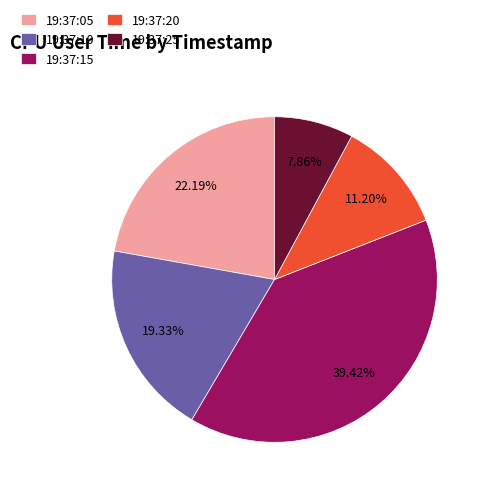

To the nearest percent, what is the difference between the largest and smallest slice percentages?

32%